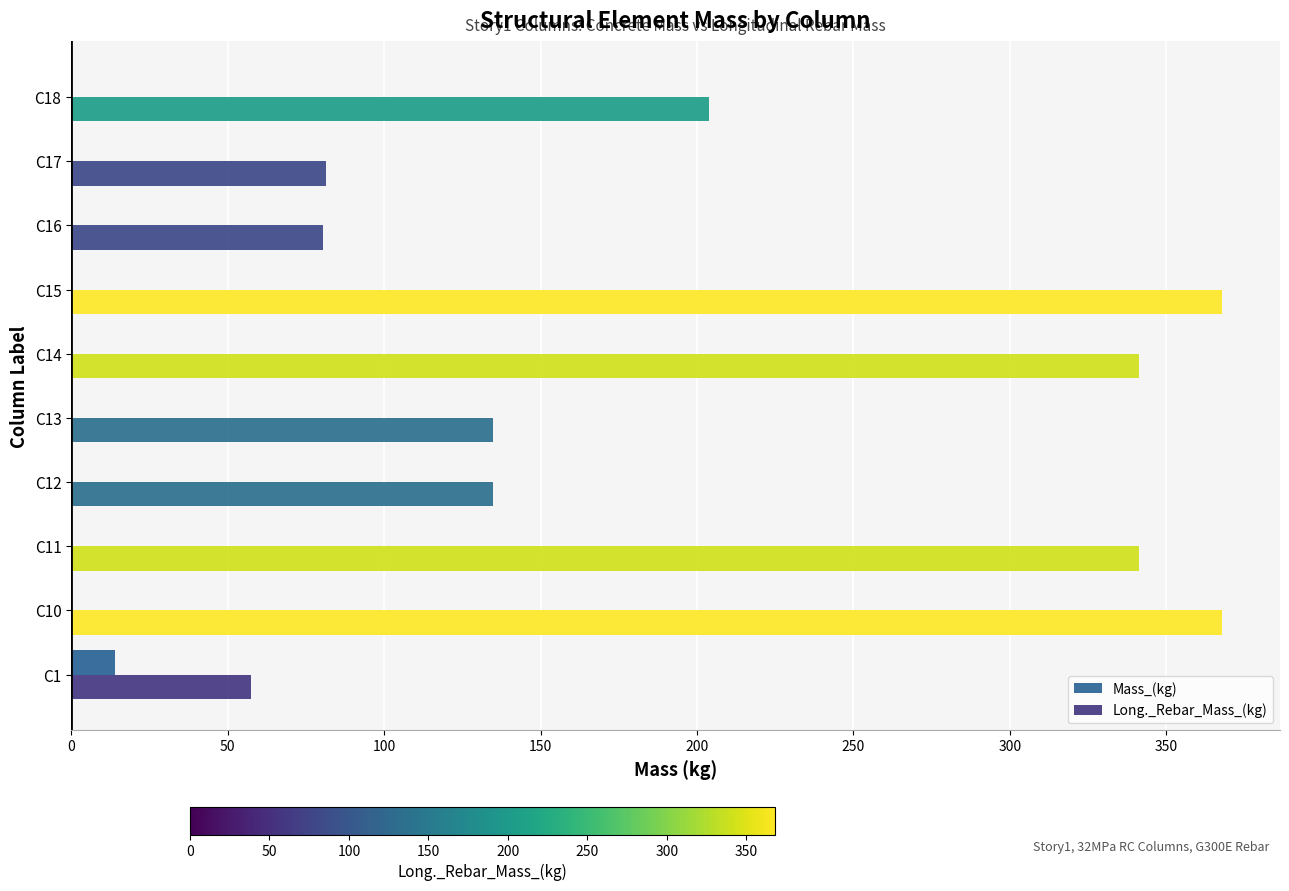

Which series has the largest total across all categories?

Long._Rebar_Mass_(kg)